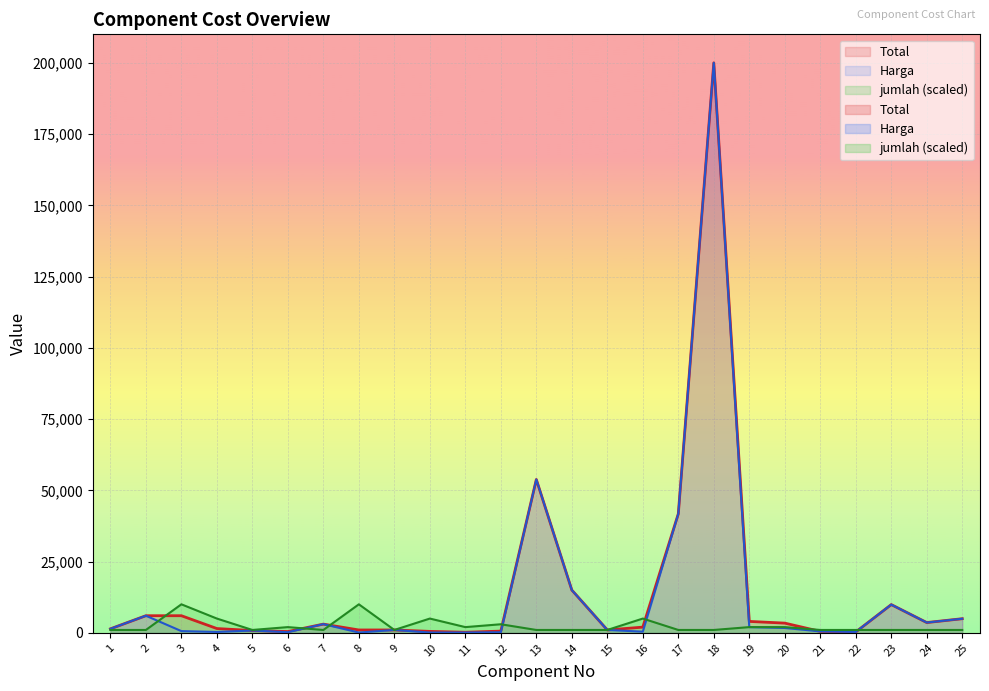

True or false: Harga and Total cross at least once.

False